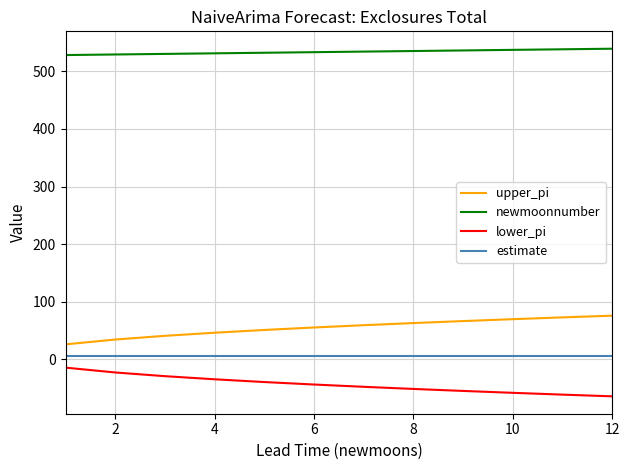

What is the difference between the maximum and minimum values in the lower_pi series?

49.8